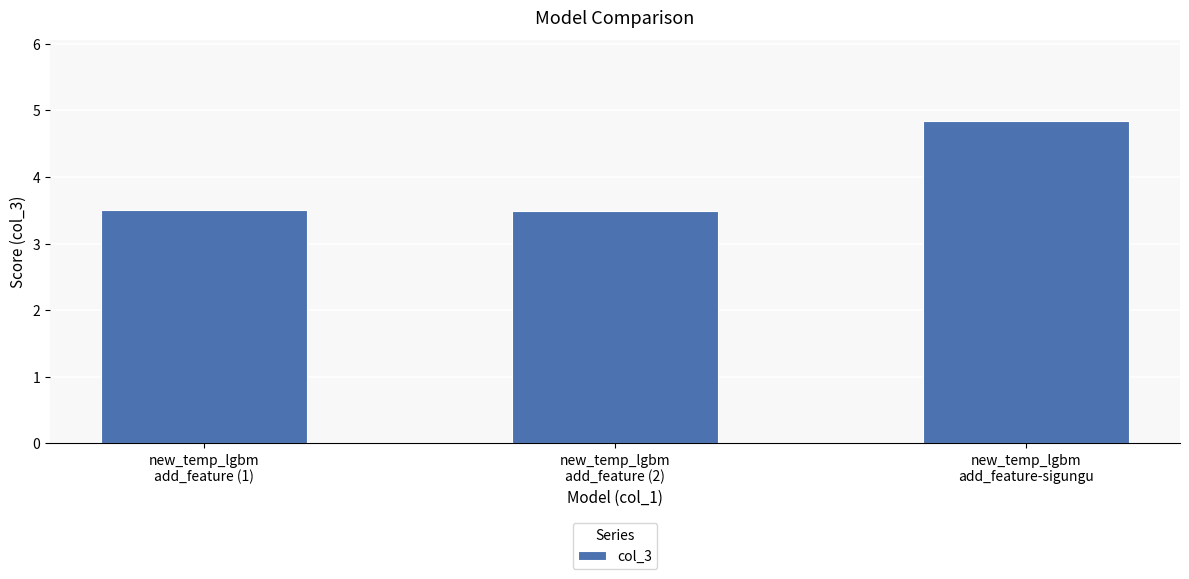

What value does the data have at new_temp_lgbm
add_feature (2)?

3.5